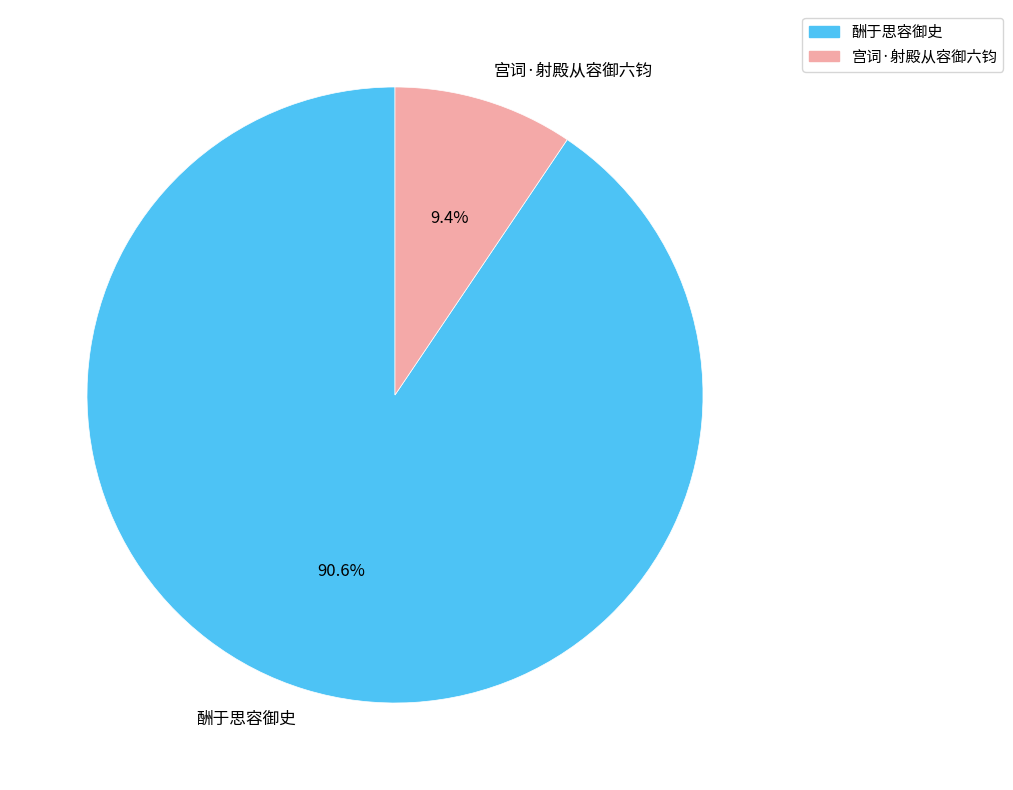

Rank the categories by value from highest to lowest.

酬于思容御史, 宫词·射殿从容御六钧